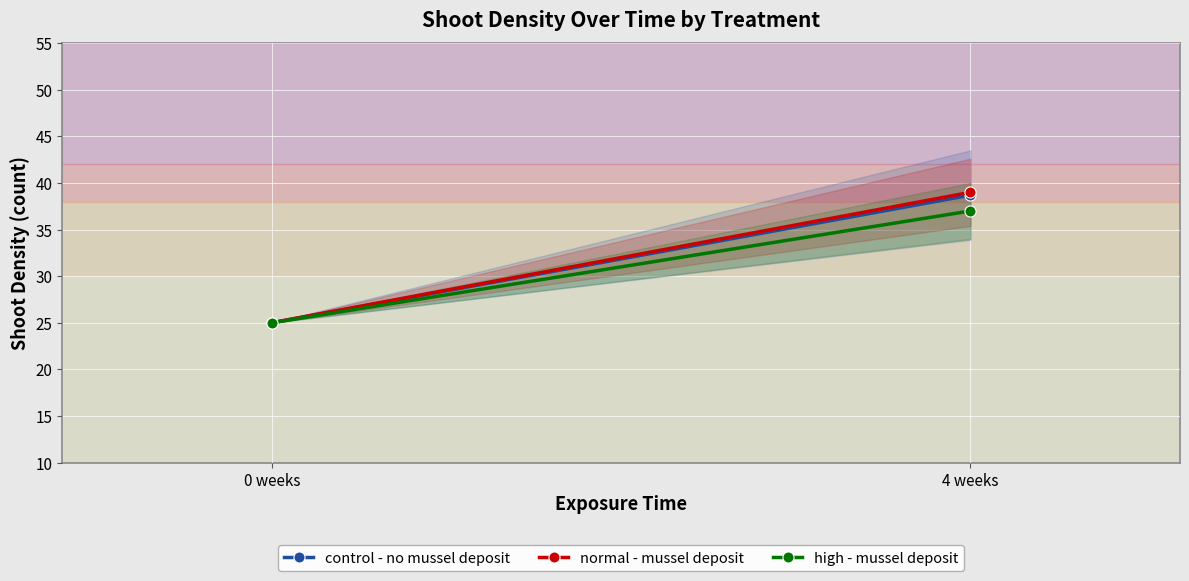

Which series changed the most between 0 weeks and 4 weeks?

normal - mussel deposit